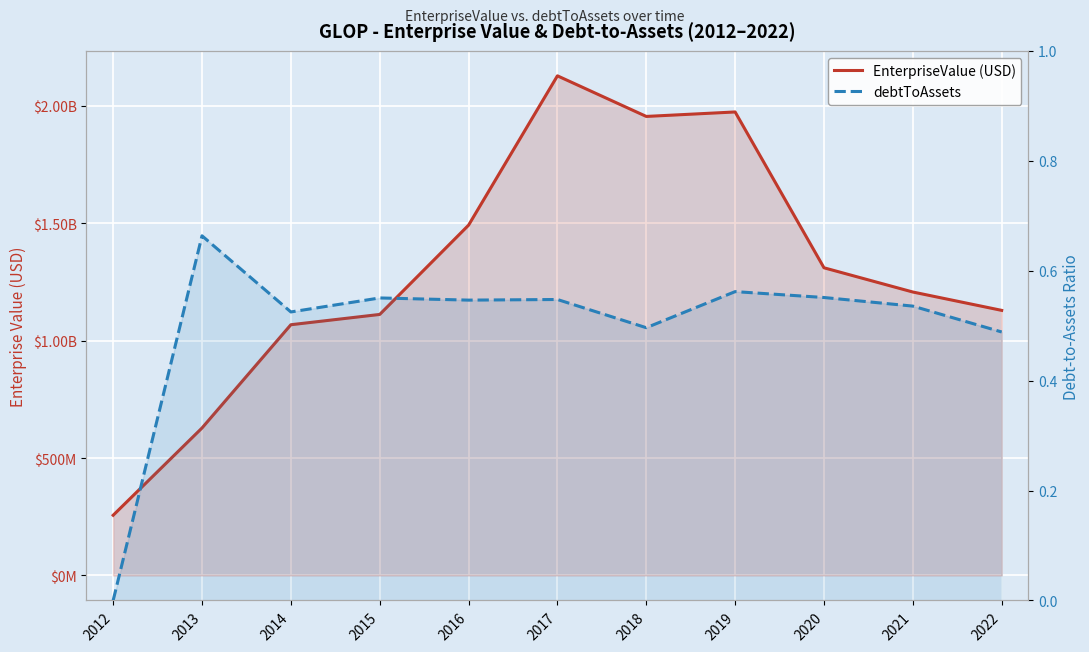

Reading left to right, what are all the values shown in this chart?

EnterpriseValue (USD): 2012=256459468.4	2013=628049766.4	2014=1067737620.8	2015=1111535261.3	2016=1491686528.3	2017=2127592410.8	2018=1954687941.6	2019=1973729432.7	2020=1310206583.7	2021=1207003131.2	2022=1128865171.7
debtToAssets: 2012=0.0	2013=0.7	2014=0.5	2015=0.6	2016=0.5	2017=0.5	2018=0.5	2019=0.6	2020=0.6	2021=0.5	2022=0.5